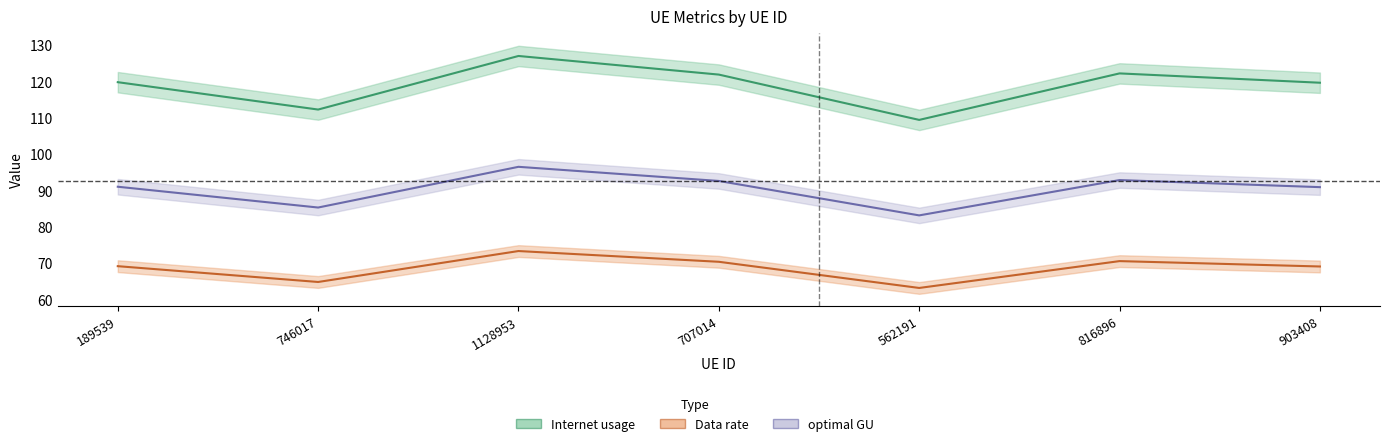

Rank the series by their maximum value, from lowest to highest.

Data rate, optimal GU, Internet usage